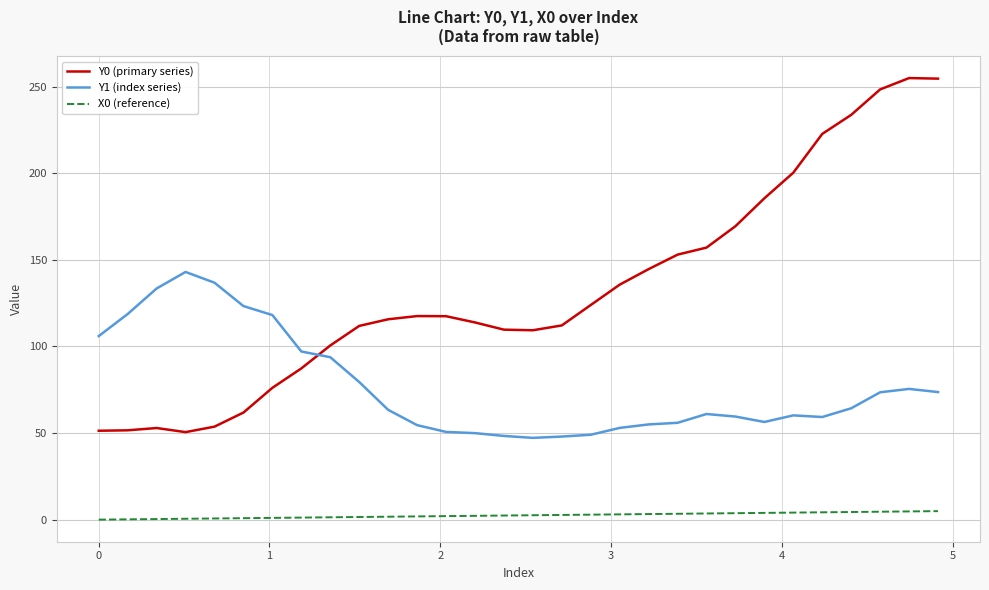

List the series in order of their overall mean, lowest first.

X0 (reference), Y1 (index series), Y0 (primary series)